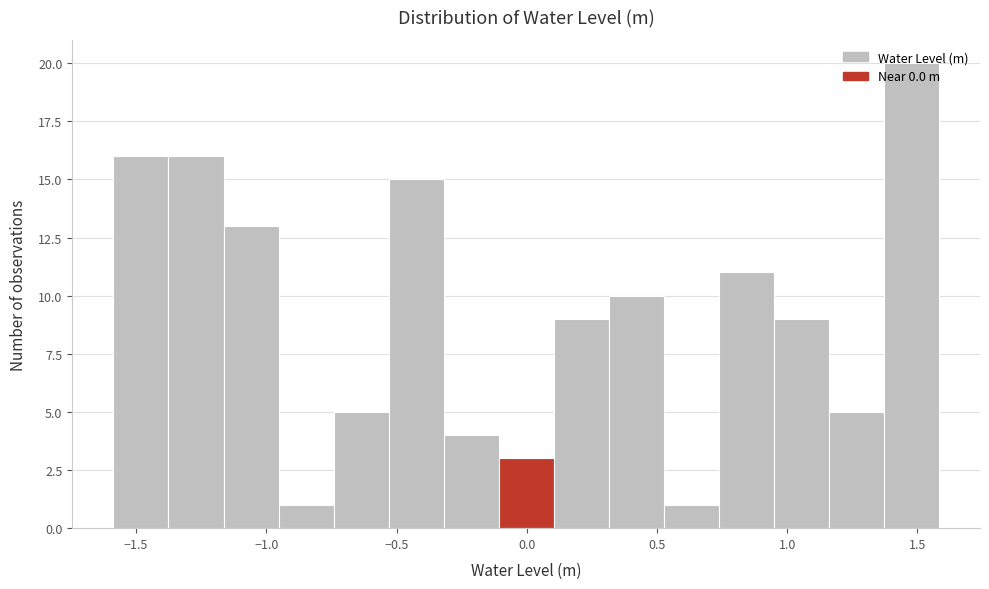

Over which range of the x-axis is the bar tallest?

1.35 to 1.60